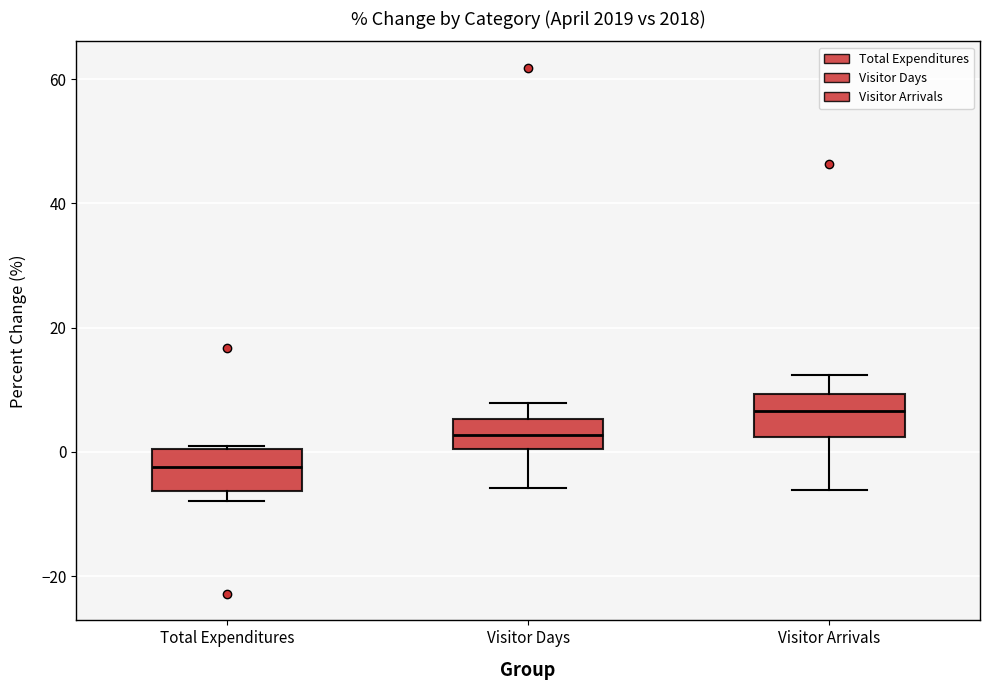

Where does the median line of the box for Total Expenditures sit on the y-axis? The values are not printed on the chart, so give them approximately, as read against the axis.

-2